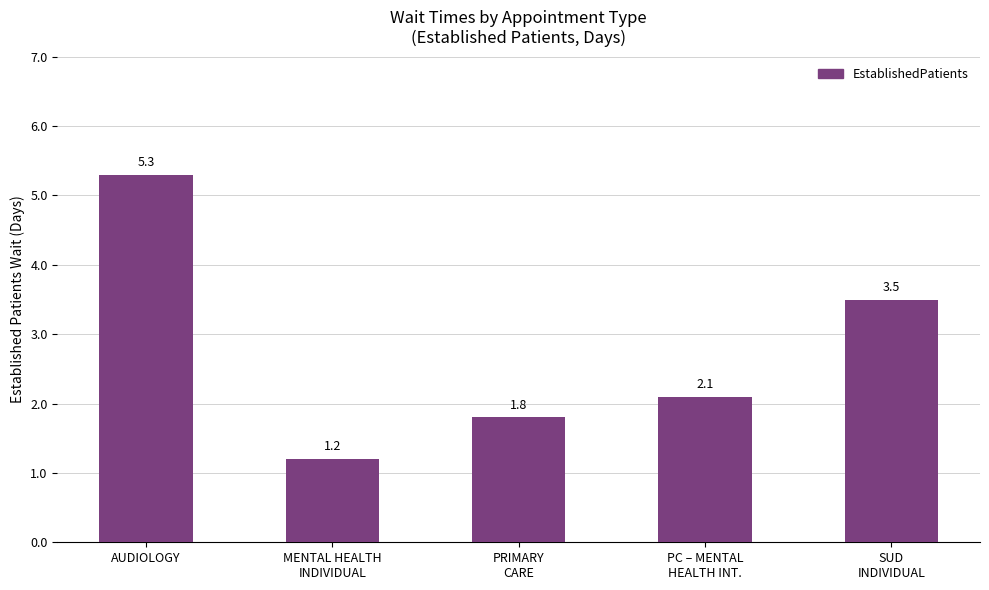

What is the difference between the maximum and second lowest values?

3.5